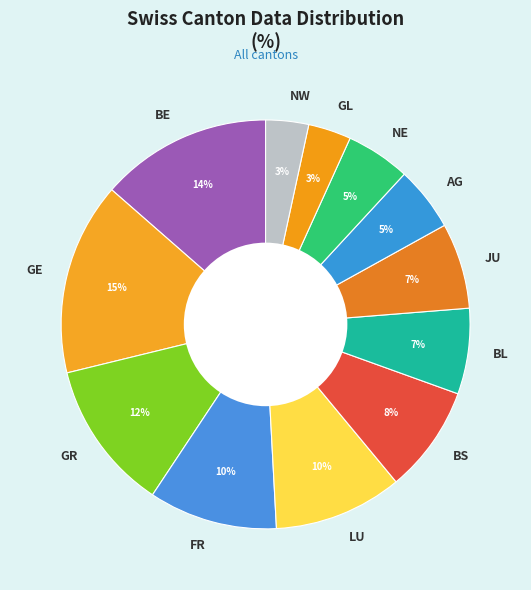

How many slices are in this pie chart?

12